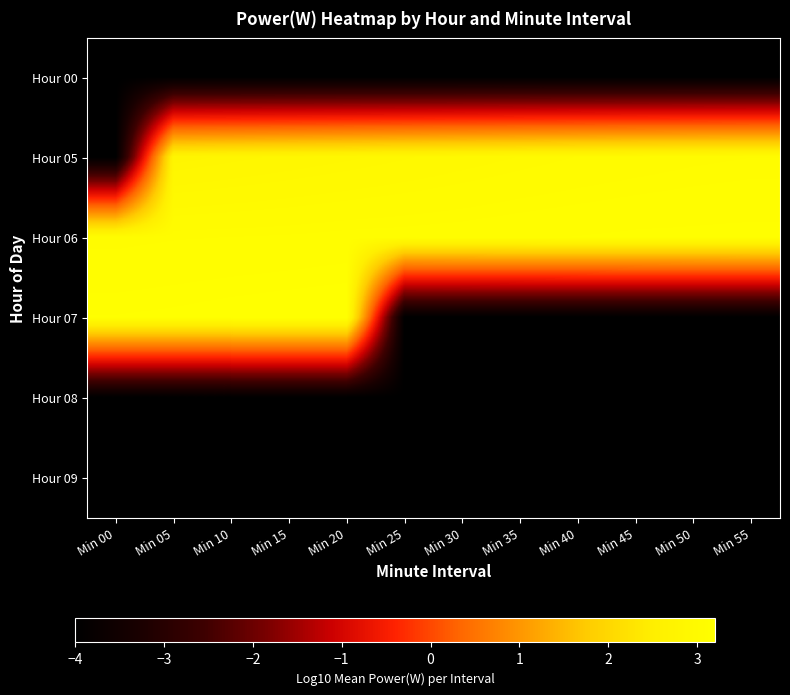

At how many categories does at least one series exceed 0?

12